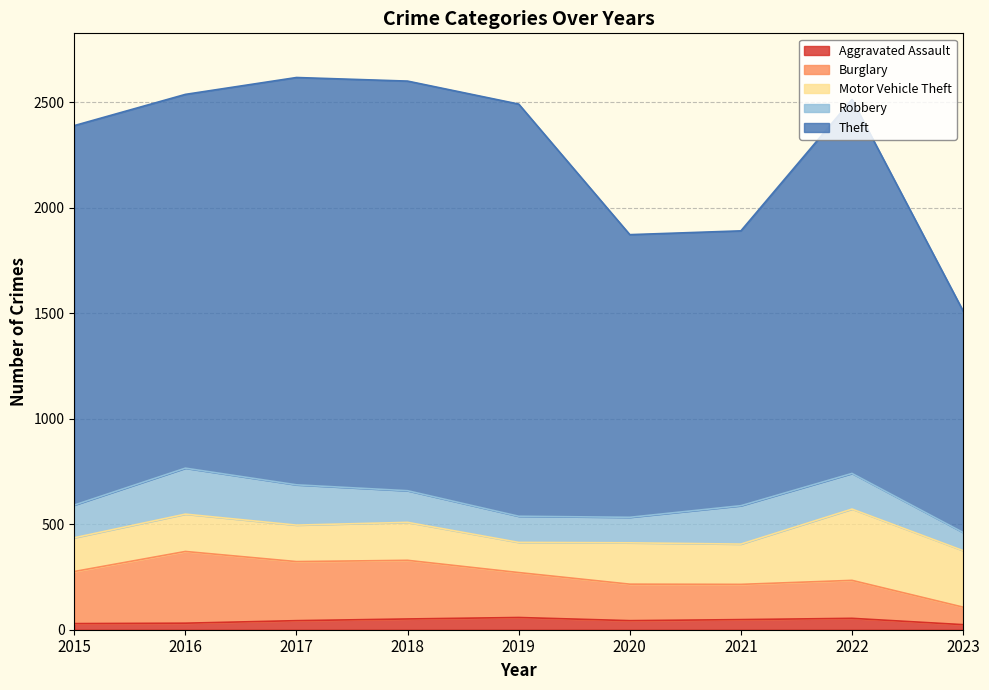

What is the total value across all series at 2019?

2492